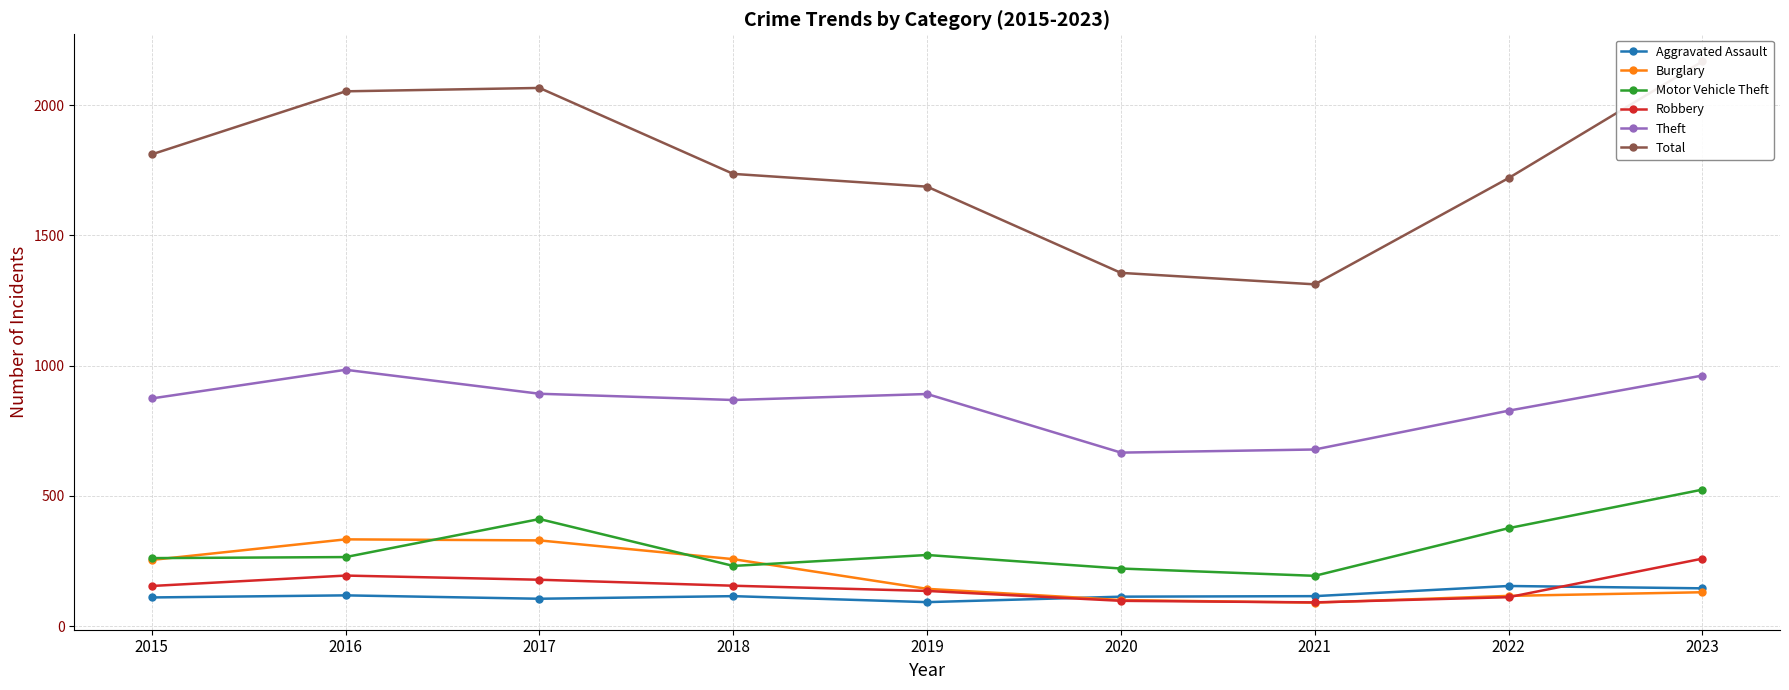

Does the chart have visible grid lines?

Yes